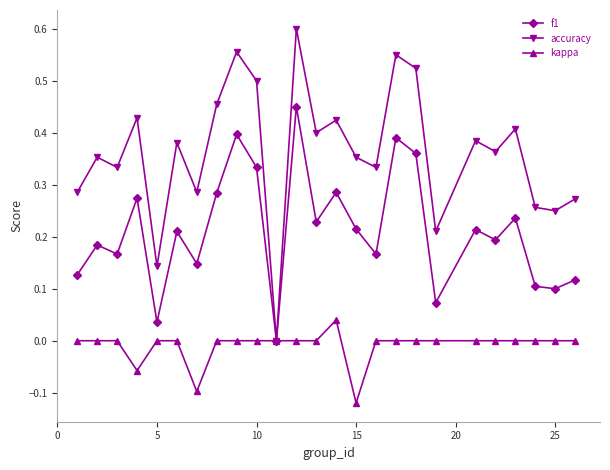

Which series has the widest spread of values?

accuracy